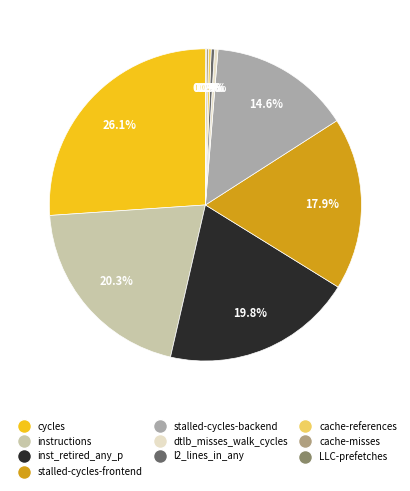

Is there any slice that represents more than half of the pie?

No